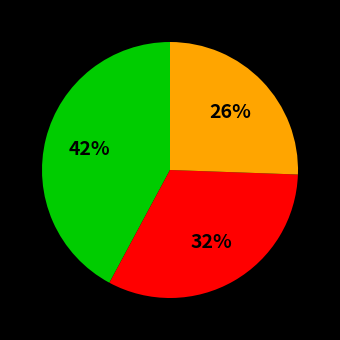

To the nearest percent, what is the average slice percentage?

33%